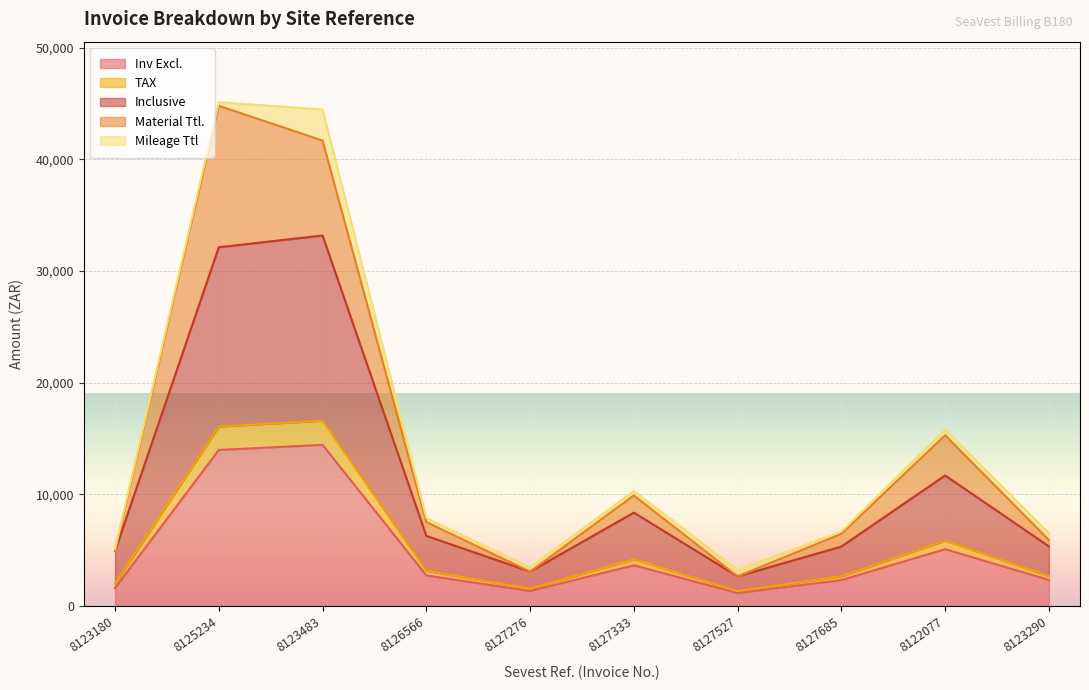

True or false: Inv Excl. has a value of 23864.4 at 8123483.

False